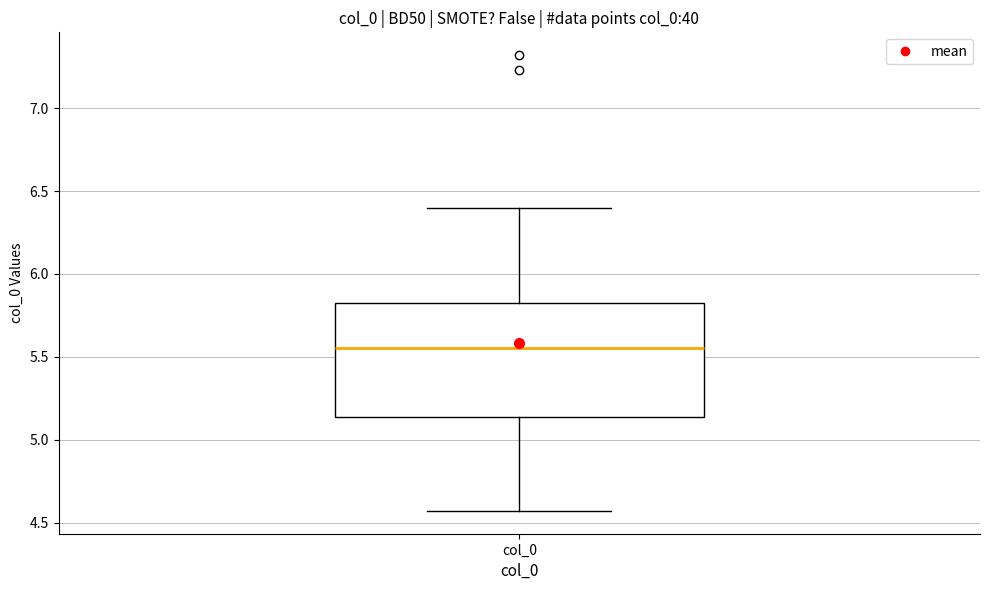

Read this box plot against the y-axis: the position of the median line, the range covered by the box, and the ends of both whiskers. The values are not printed on the chart, so give them approximately, as read against the axis.

median 5.55, box 5.15 to 5.80, whiskers 4.55 to 6.40